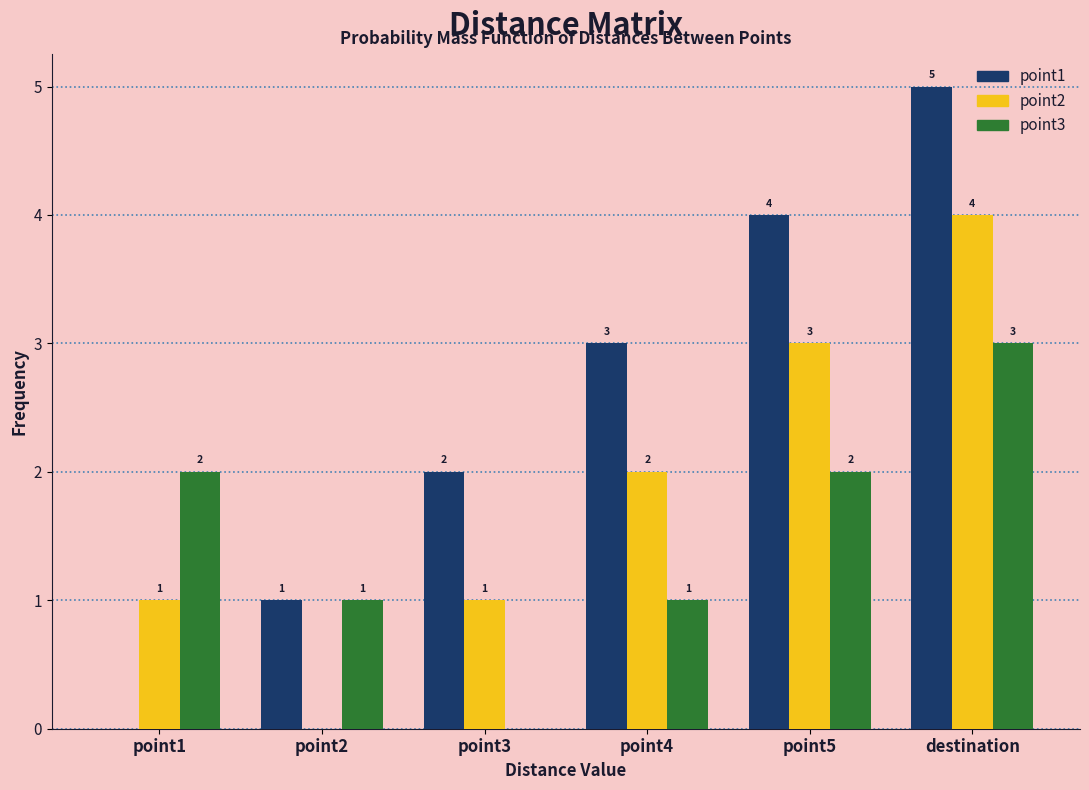

How many point1 values are between 1 and 4?

4